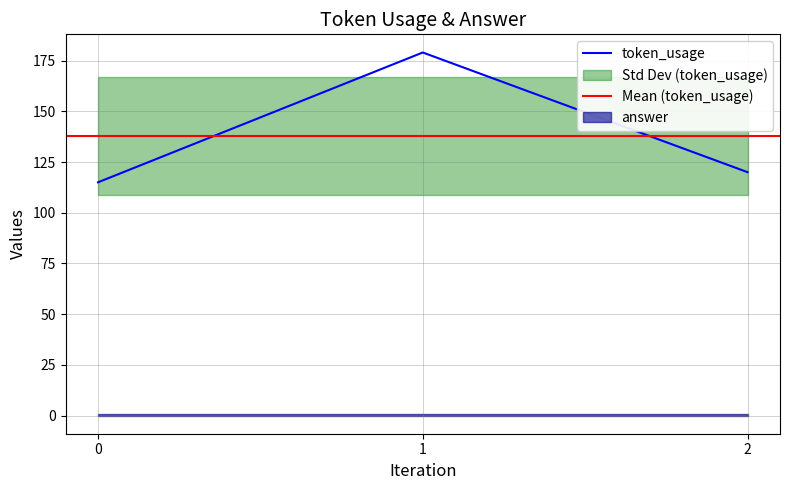

Is this an area chart (filled region under the line)?

No